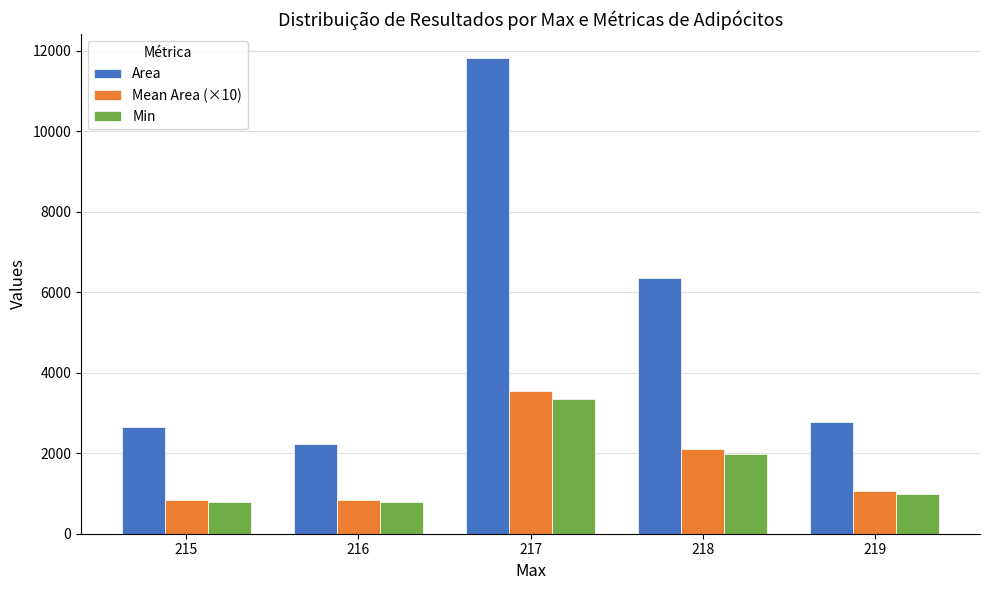

What is the maximum value for Area?

11826.0